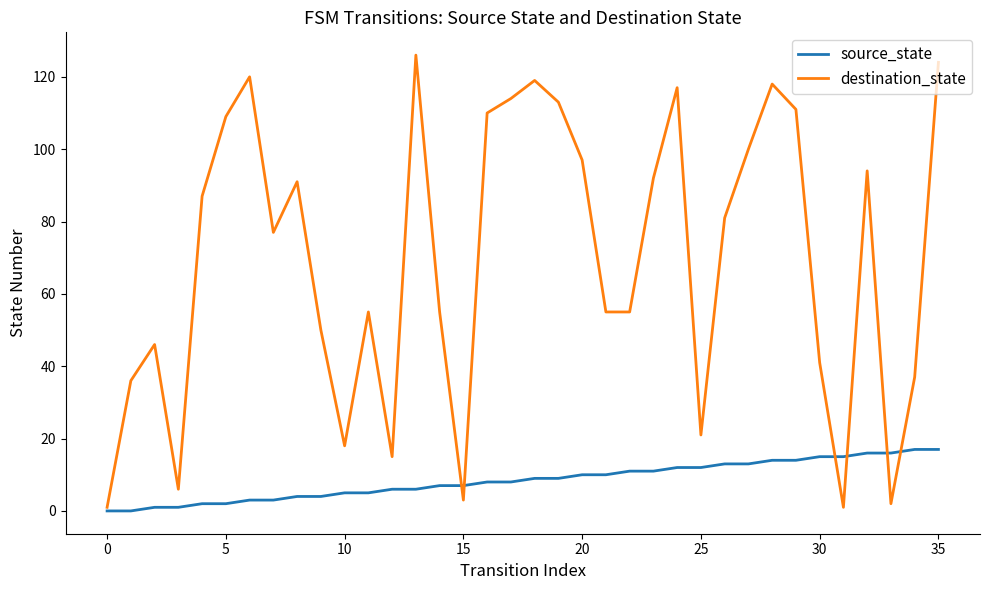

Which series has the largest total across all categories?

destination_state